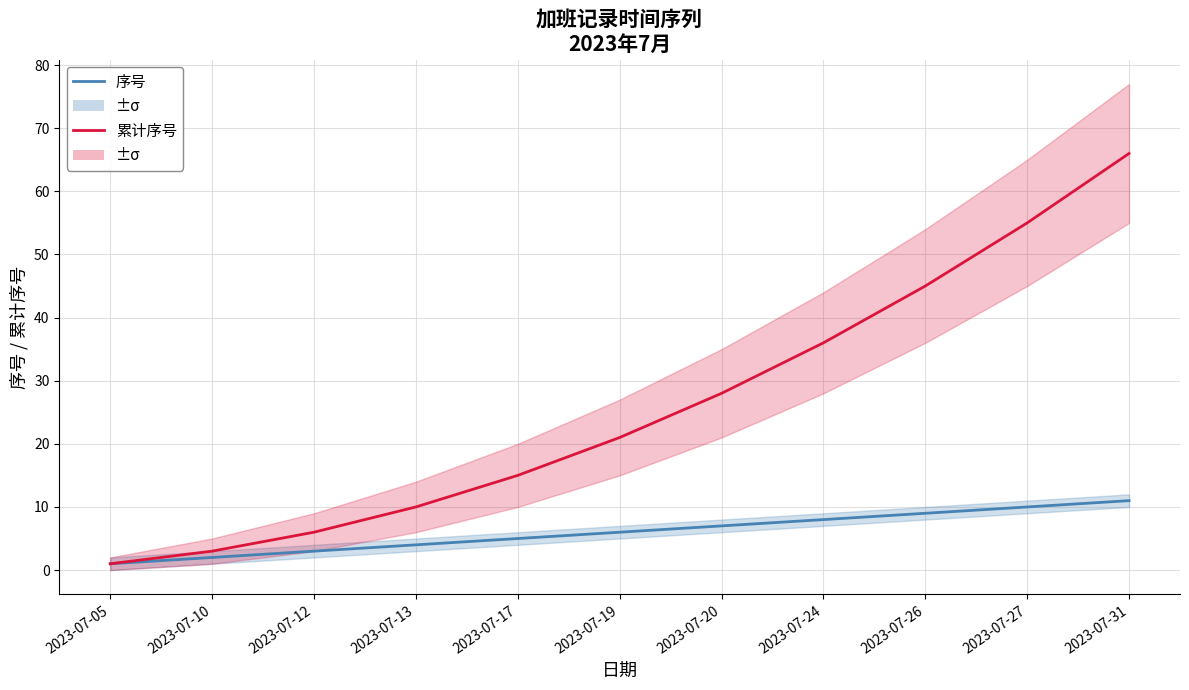

What are all the series names shown in the legend?

序号, 累计序号